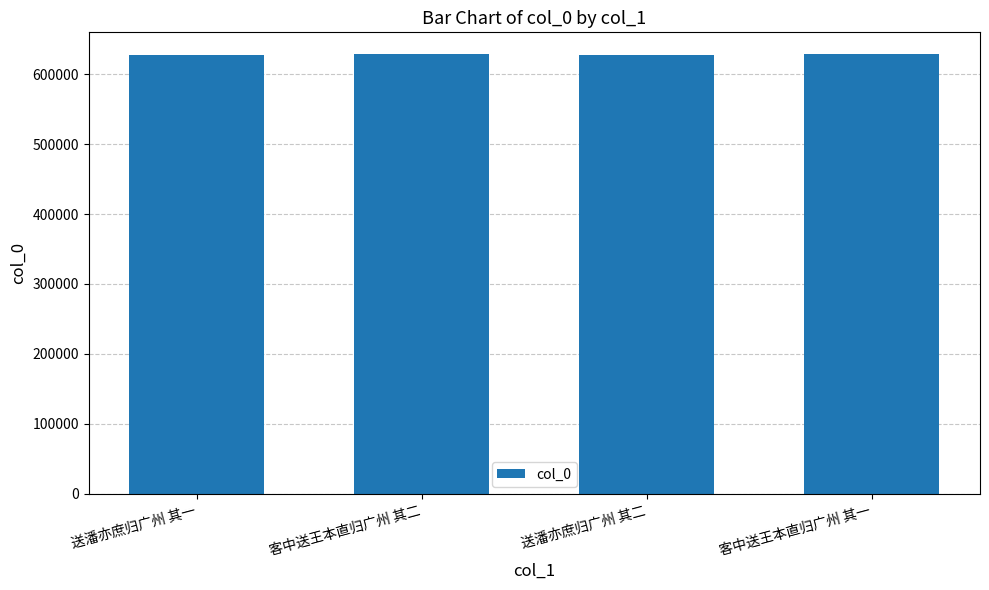

What is the smallest value displayed?

626699